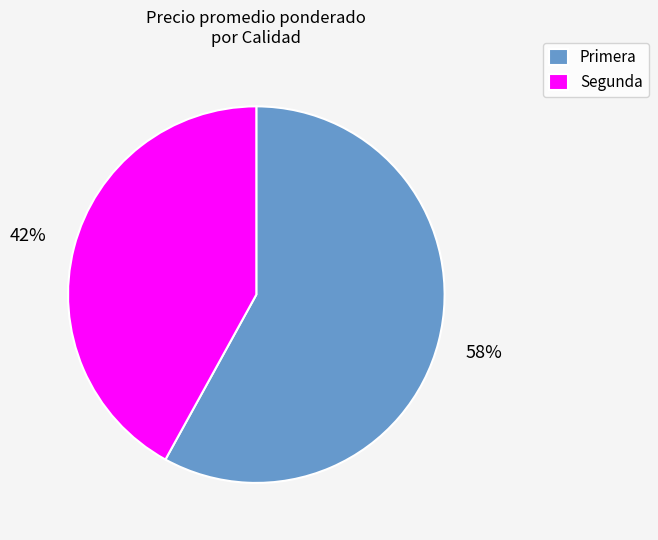

Is it true that Segunda is 55% of the pie?

False